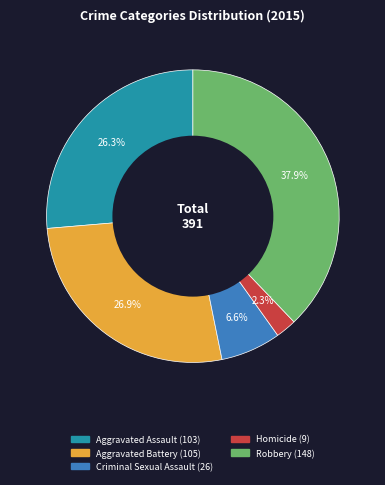

Which slice is the smallest?

Homicide